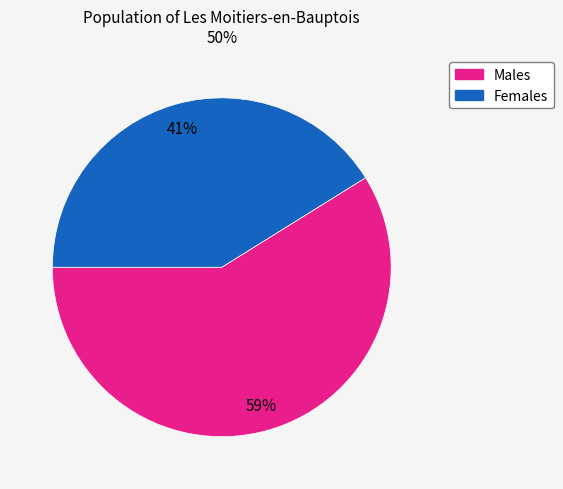

How many segments does this pie chart have?

2